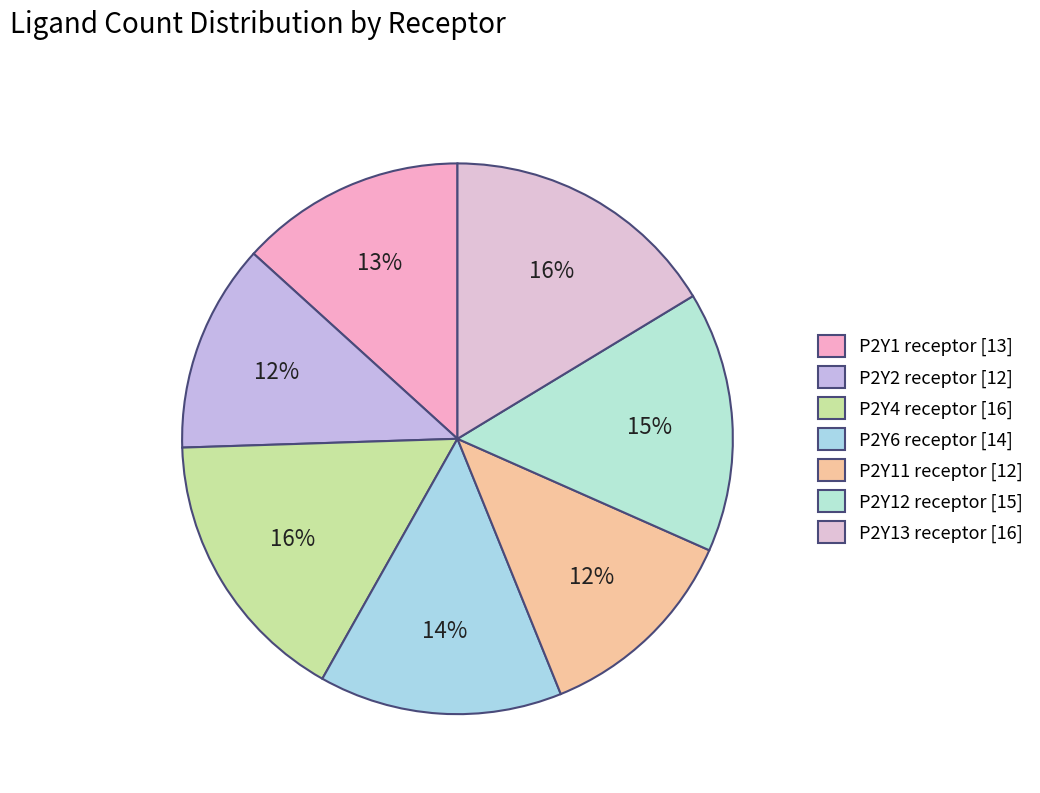

Which has a higher value, P2Y11 receptor or P2Y13 receptor?

P2Y13 receptor